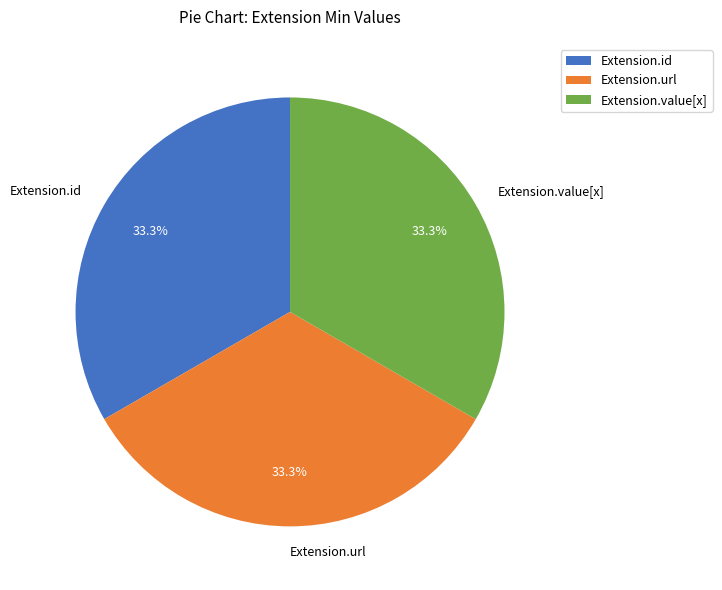

Is there any slice that represents more than half of the pie?

No